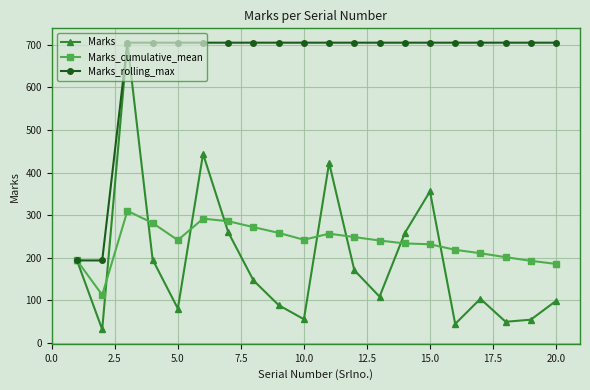

What is the maximum value shown in the chart?

705.0